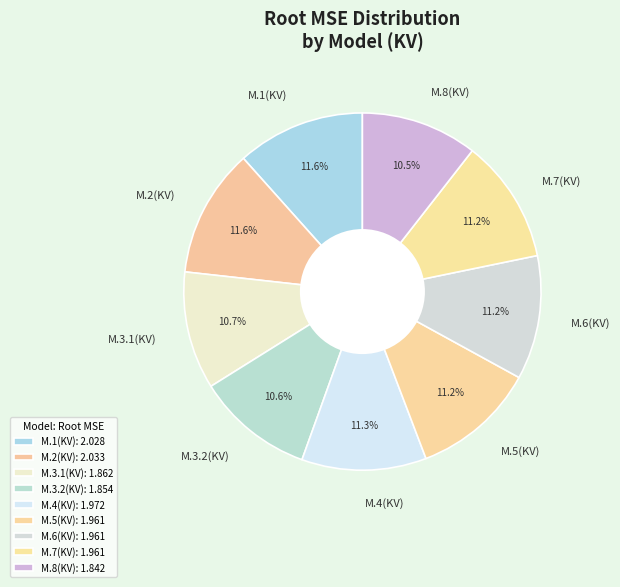

To the nearest percent, what is the average slice percentage?

11%